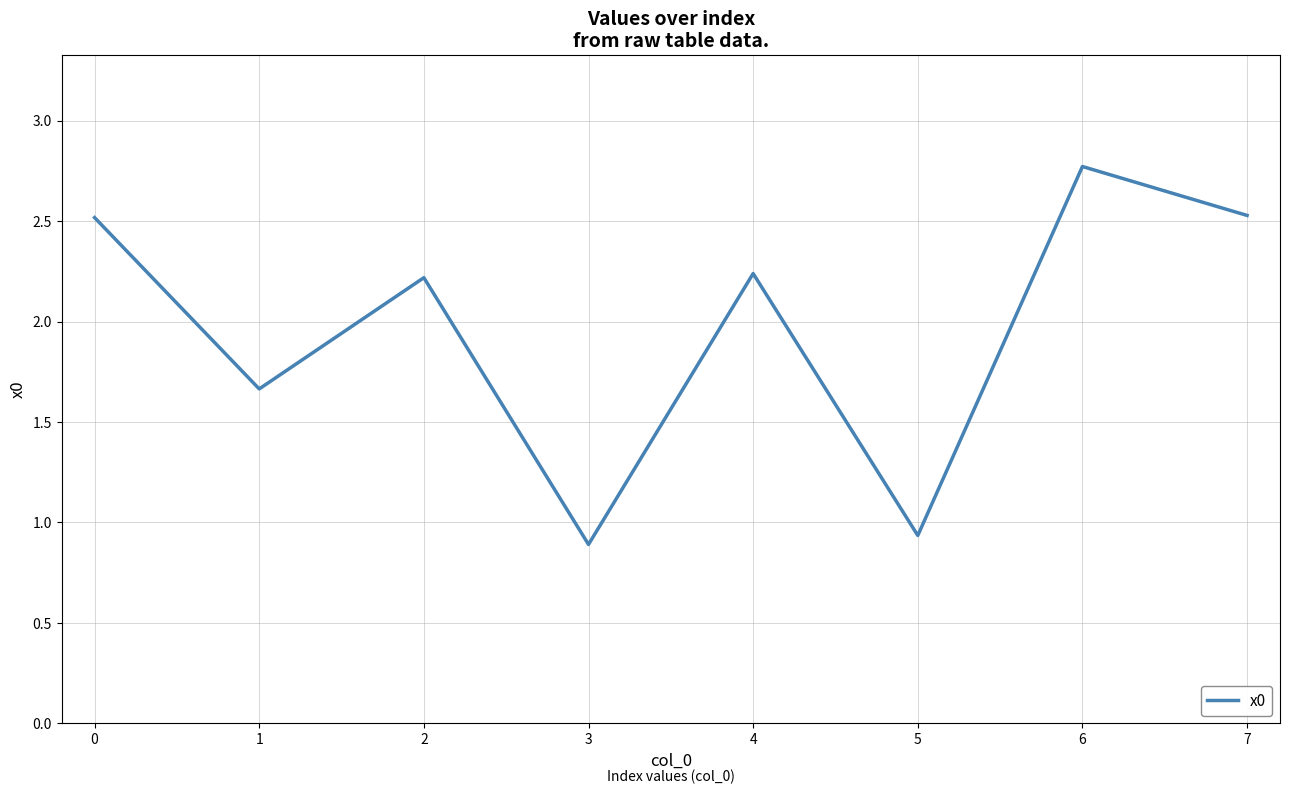

What is the sum of all values?

15.8